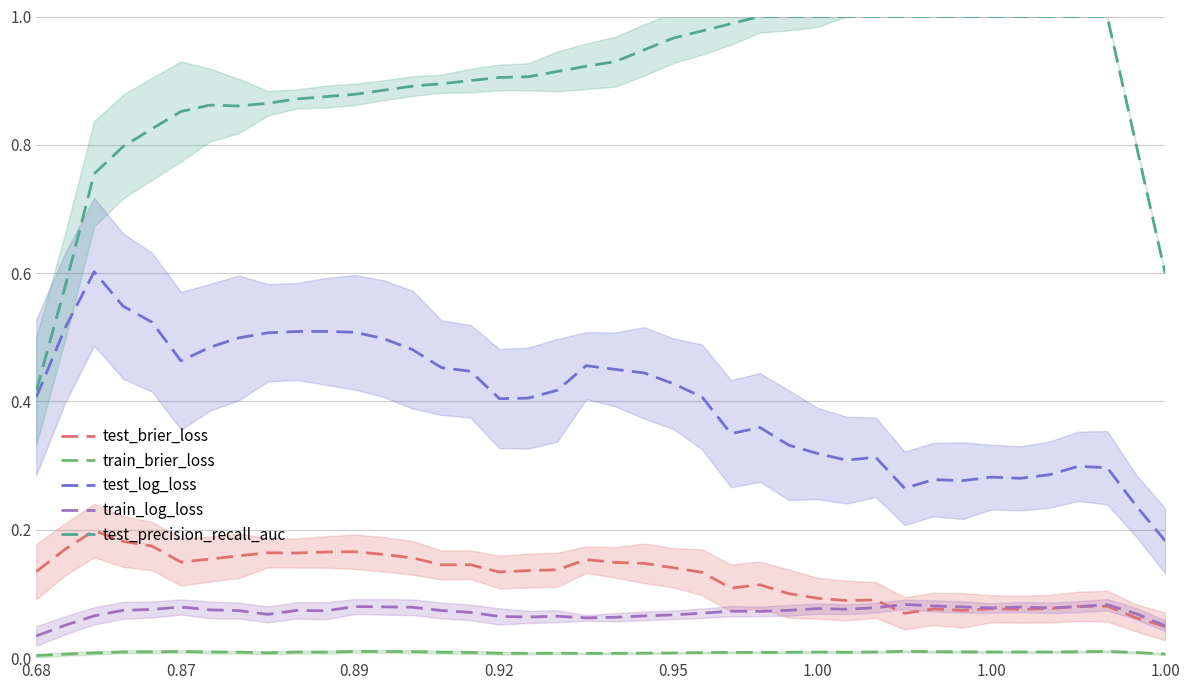

Reading left to right, list all the values displayed in this chart.

test_brier_loss: 0.1	0.2	0.2	0.2	0.2	0.1	0.2	0.2	0.2	0.2	0.2	0.2	0.2	0.2	0.1	0.1	0.1	0.1	0.1	0.2	0.1	0.1	0.1	0.1	0.1	0.1	0.1	0.1	0.1	0.1	0.1	0.1	0.1	0.1	0.1	0.1	0.1	0.1	0.1	0.0
train_brier_loss: 0.0	0.0	0.0	0.0	0.0	0.0	0.0	0.0	0.0	0.0	0.0	0.0	0.0	0.0	0.0	0.0	0.0	0.0	0.0	0.0	0.0	0.0	0.0	0.0	0.0	0.0	0.0	0.0	0.0	0.0	0.0	0.0	0.0	0.0	0.0	0.0	0.0	0.0	0.0	0.0
test_log_loss: 0.4	0.5	0.6	0.5	0.5	0.5	0.5	0.5	0.5	0.5	0.5	0.5	0.5	0.5	0.5	0.4	0.4	0.4	0.4	0.5	0.5	0.4	0.4	0.4	0.3	0.4	0.3	0.3	0.3	0.3	0.3	0.3	0.3	0.3	0.3	0.3	0.3	0.3	0.2	0.2
train_log_loss: 0.0	0.1	0.1	0.1	0.1	0.1	0.1	0.1	0.1	0.1	0.1	0.1	0.1	0.1	0.1	0.1	0.1	0.1	0.1	0.1	0.1	0.1	0.1	0.1	0.1	0.1	0.1	0.1	0.1	0.1	0.1	0.1	0.1	0.1	0.1	0.1	0.1	0.1	0.1	0.1
test_precision_recall_auc: 0.4	0.6	0.8	0.8	0.8	0.9	0.9	0.9	0.9	0.9	0.9	0.9	0.9	0.9	0.9	0.9	0.9	0.9	0.9	0.9	0.9	0.9	1.0	1.0	1.0	1.0	1.0	1.0	1.0	1.0	1.0	1.0	1.0	1.0	1.0	1.0	1.0	1.0	0.8	0.6